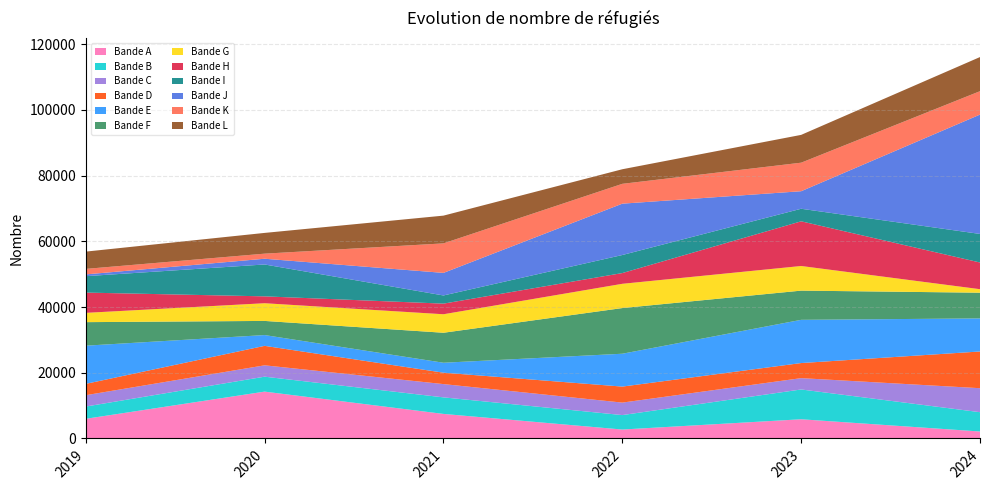

Reading right to left, list all the values displayed in this chart.

116055	92375	81916	67803	62546	56856